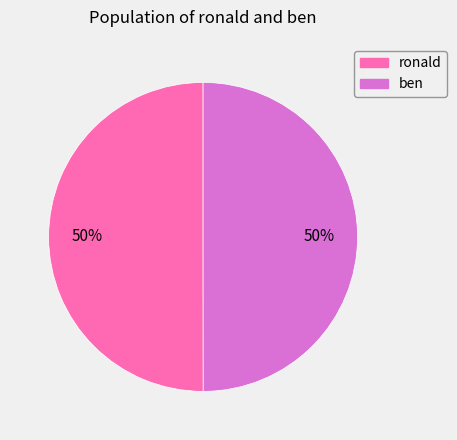

What percentage is the ronald slice, to the nearest percent?

50%